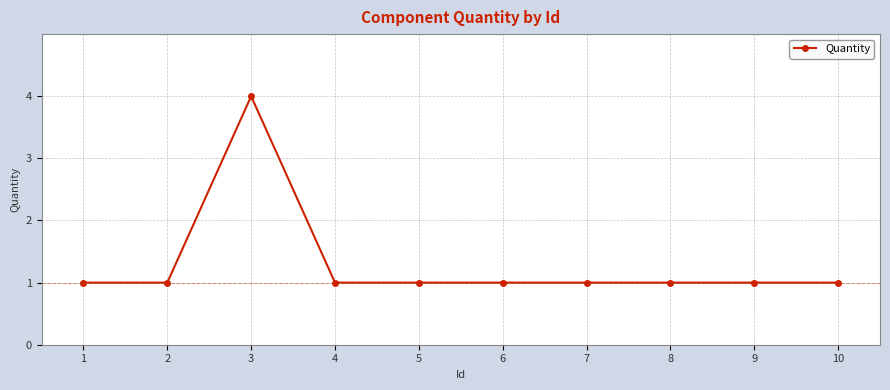

What is the minimum value shown in the chart?

1